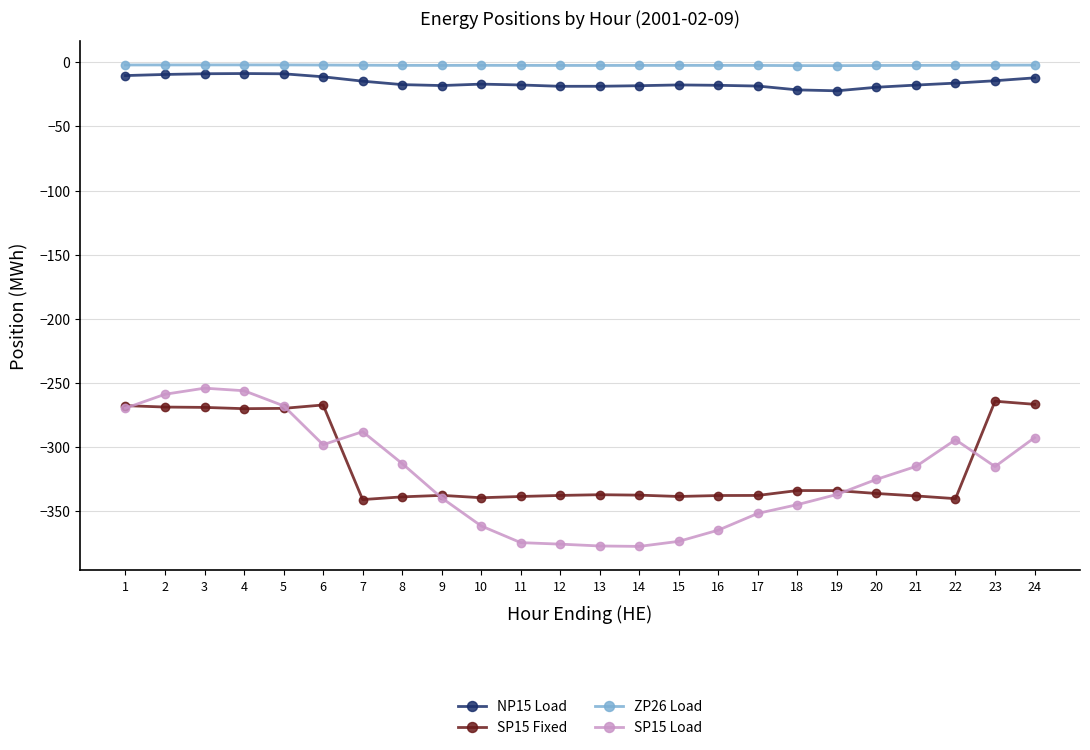

What is the difference between the maximum and second lowest values in the SP15 Load series?

123.1